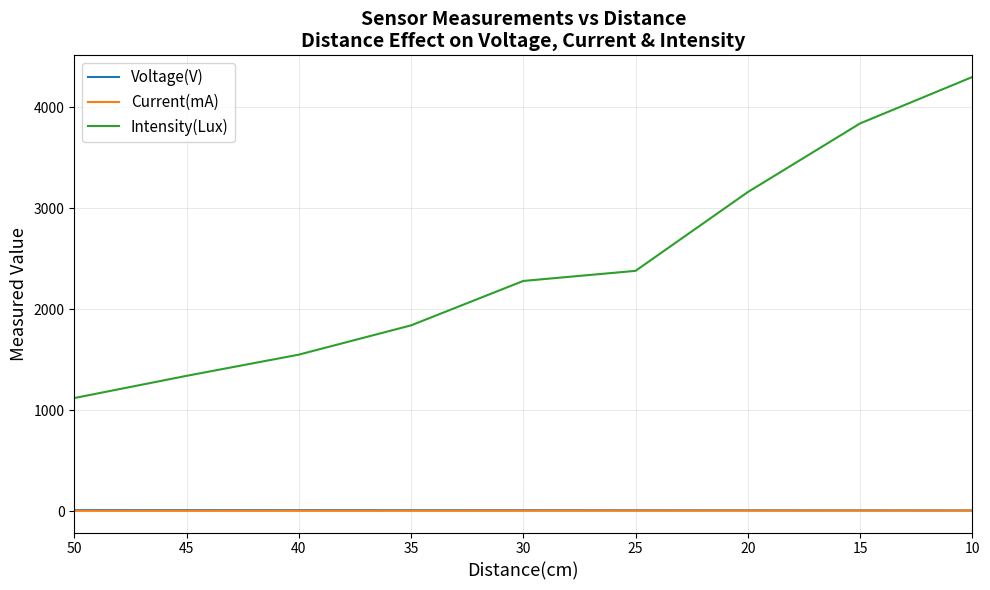

Does the chart have visible grid lines?

Yes